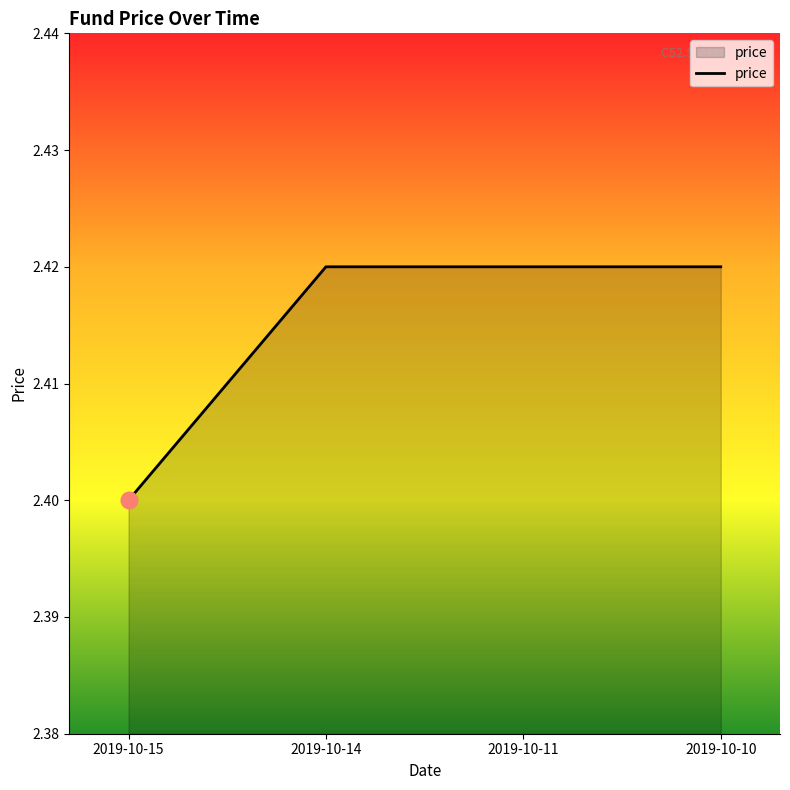

Which label corresponds to the smallest value in the chart?

2019-10-15